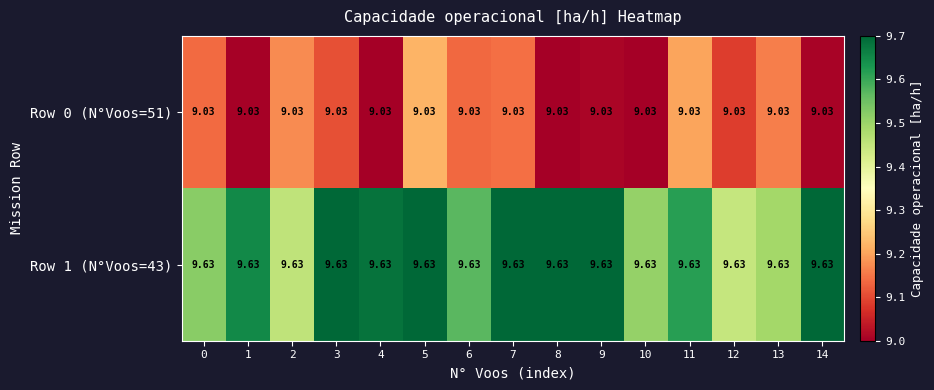

What is the greatest value displayed?

9.6